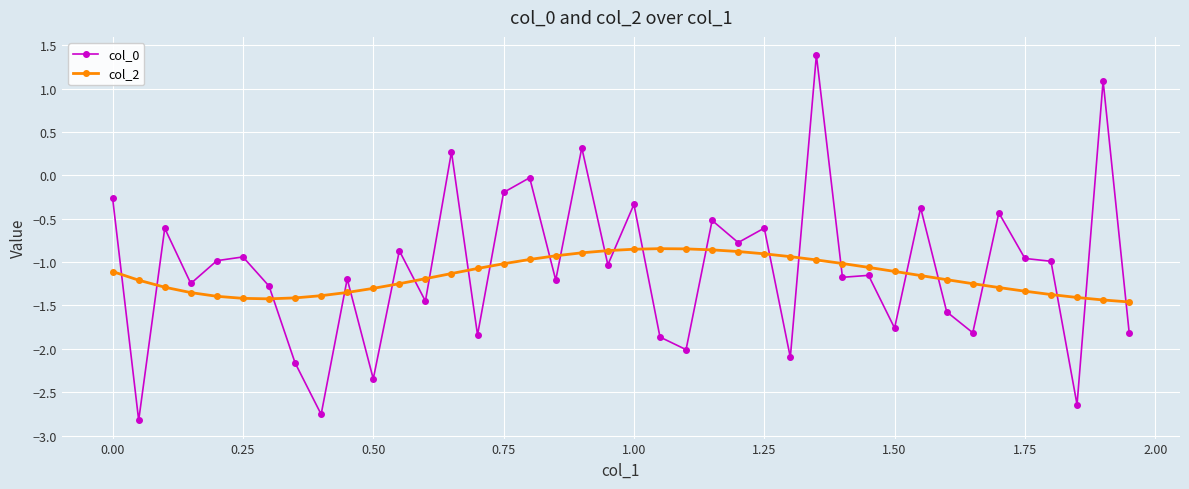

True or false: col_2 and col_0 intersect in this chart.

True